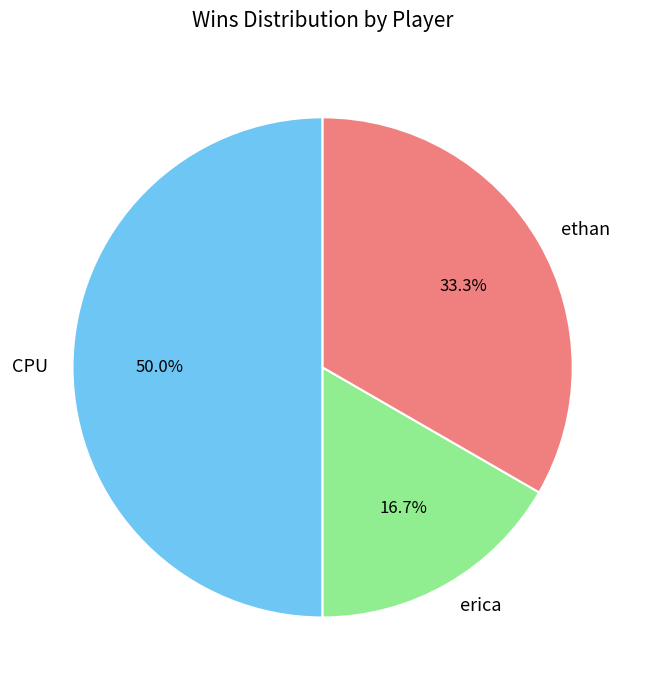

To the nearest percent, what portion does CPU represent?

50%